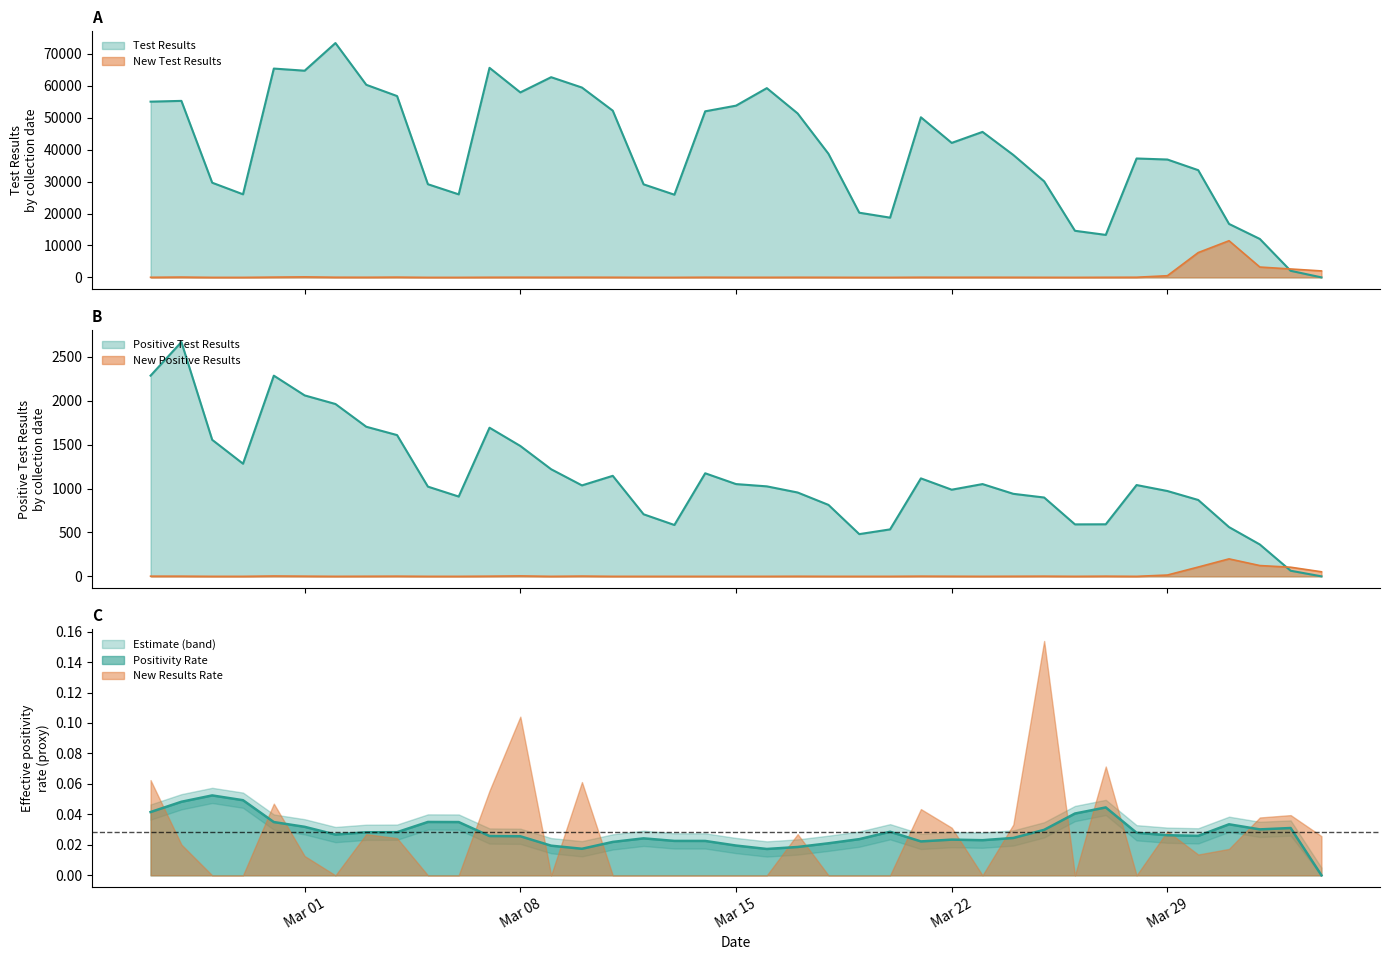

At which label is Test Results closest to 36692?

2022/03/29